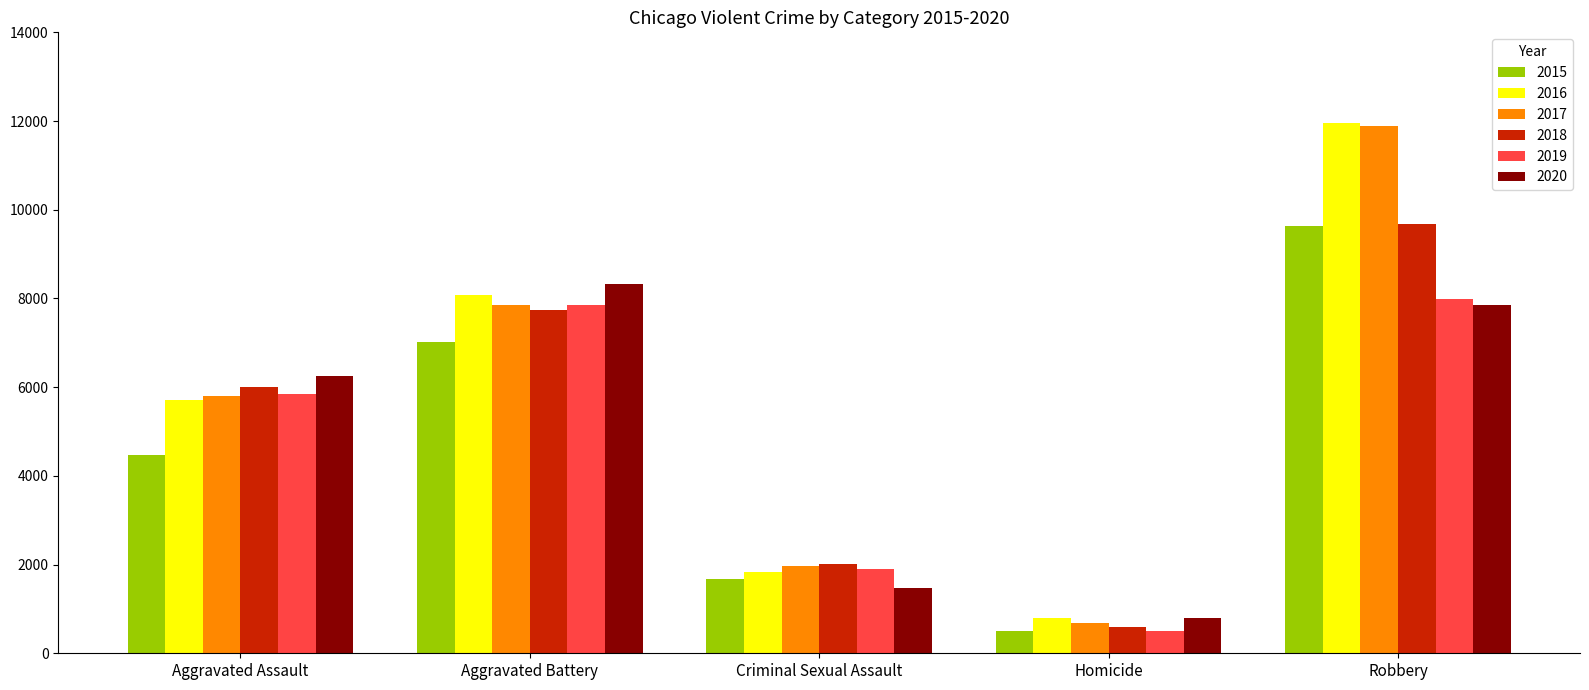

What is the total value across all series at Aggravated Assault?

34089